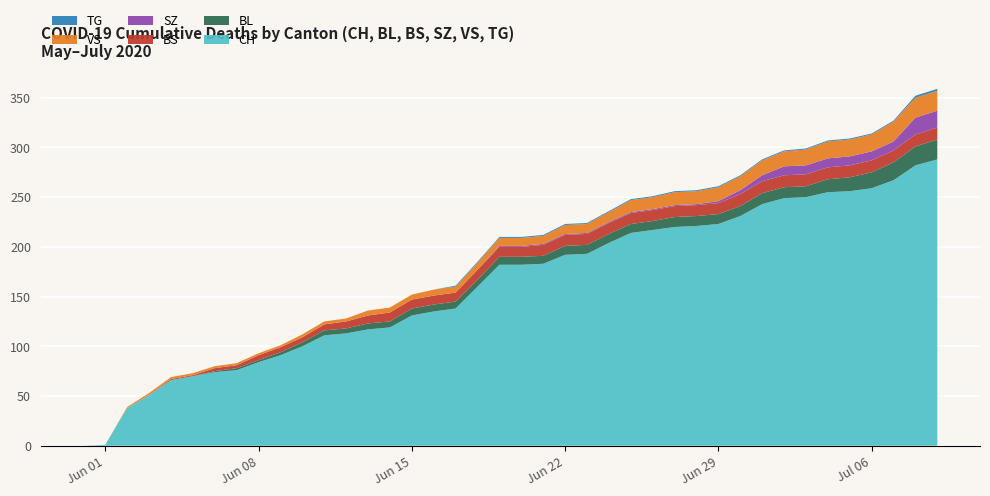

Reading left to right, extract all data points from this chart.

CH: 0	1	38	51	66	70	74	76	84	91	100	111	113	117	119	131	135	138	160	182	182	183	192	193	204	214	217	220	221	223	231	243	249	250	255	256	259	267	282	288
BL: 0	0	0	0	0	0	1	2	2	3	4	5	5	6	6	7	7	7	7	8	8	8	9	9	9	9	9	10	10	10	10	11	11	11	13	14	16	18	19	20
BS: 0	0	0	0	1	1	3	3	5	5	5	6	7	8	9	9	9	9	10	10	10	11	11	11	11	11	11	11	11	11	12	12	12	12	12	12	12	12	12	12
SZ: 0	0	0	0	0	0	0	0	0	0	0	0	0	0	0	0	0	0	0	1	1	1	1	1	1	1	1	1	1	2	4	6	9	9	9	9	9	9	17	17
VS: 0	0	1	2	2	2	2	2	2	2	3	3	3	5	5	5	6	6	7	8	8	8	9	9	10	12	12	13	13	14	14	15	15	16	17	17	17	20	20	20
TG: 0	0	0	0	0	0	0	0	0	0	0	0	0	0	0	0	0	1	1	1	1	1	1	1	1	1	1	1	1	1	1	1	1	1	1	1	1	1	2	2